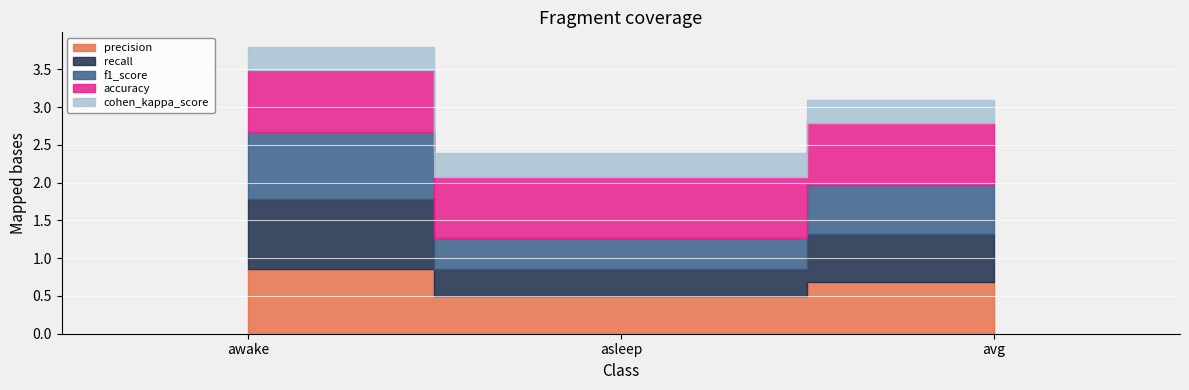

How many lines are shown in the chart?

5